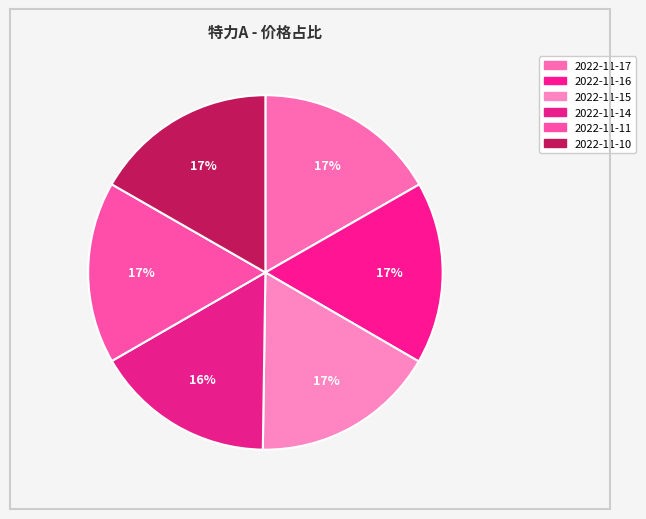

Which has a higher value, 2022-11-10 or 2022-11-14?

2022-11-10